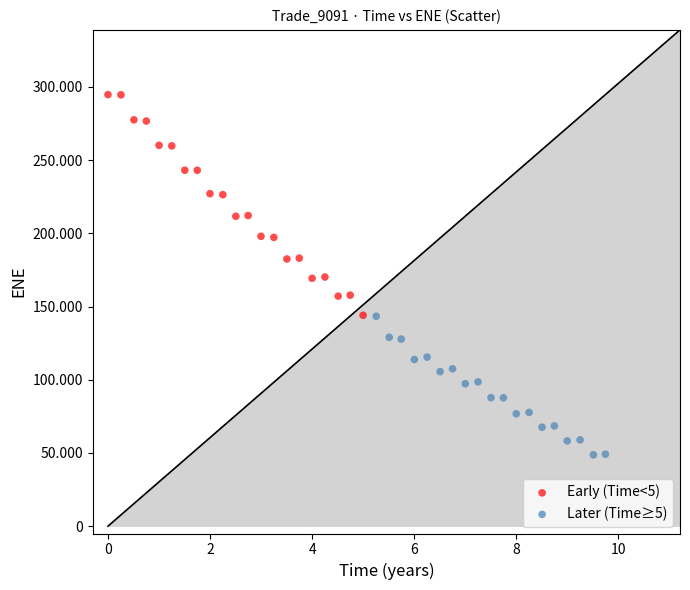

What are all the series names shown in the legend?

Early (Time<5), Later (Time≥5)